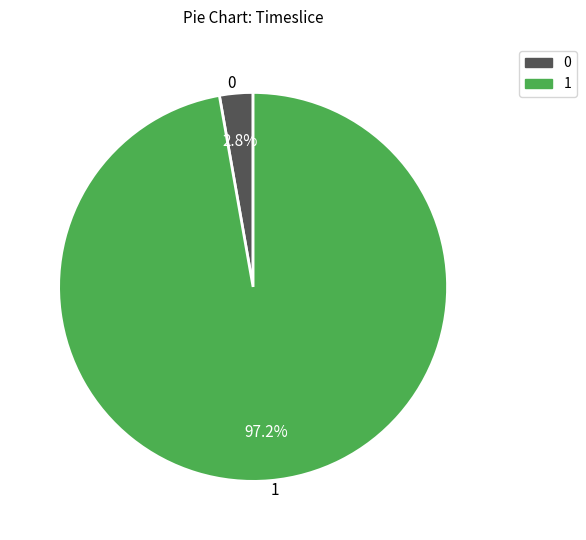

Is there any slice that represents more than half of the pie?

Yes